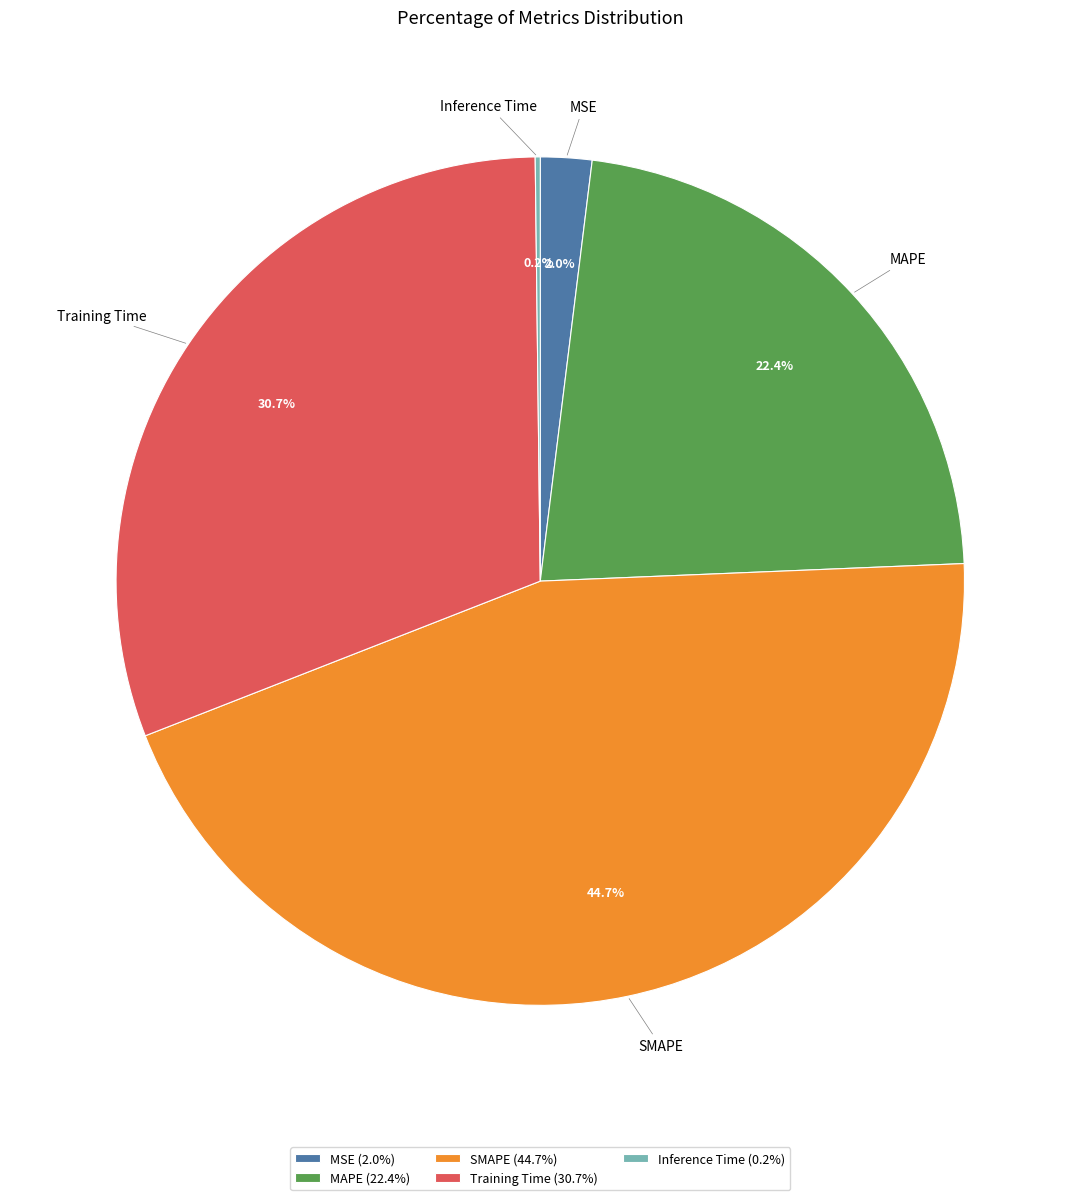

Combined, do MSE and MAPE account for over 50%?

No